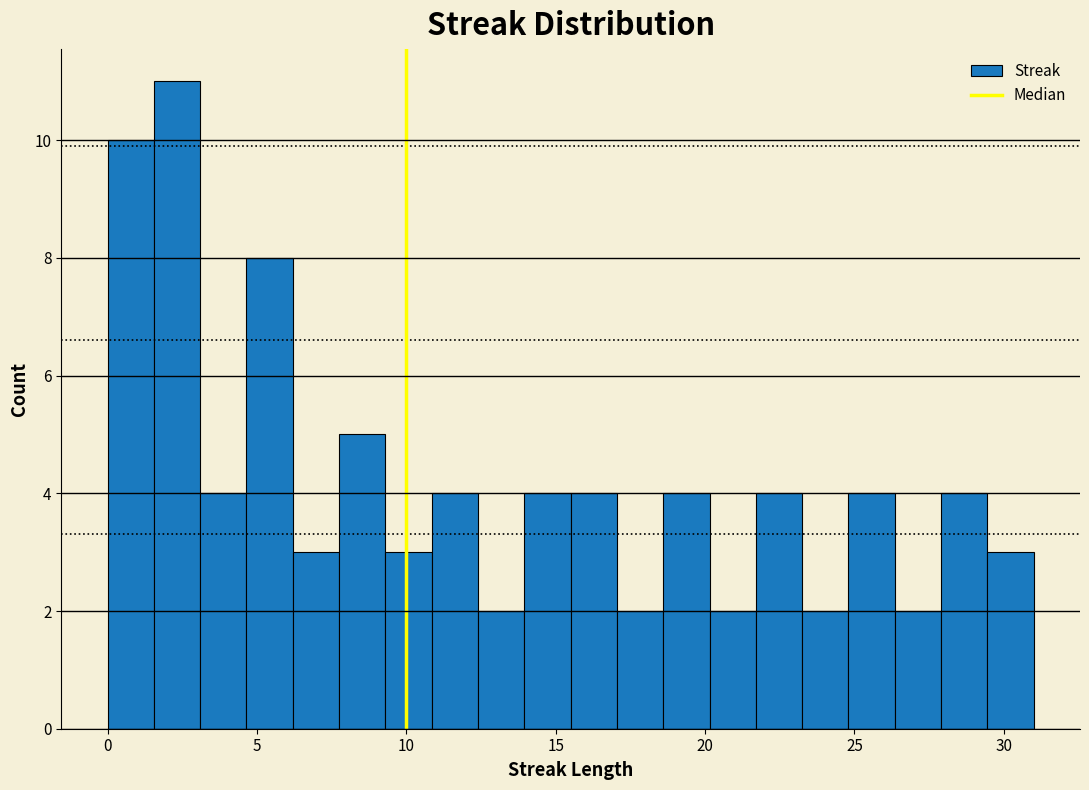

Around what value on the x-axis is the tallest bar? Give the approximate position of its centre, as read against the axis.

2.5